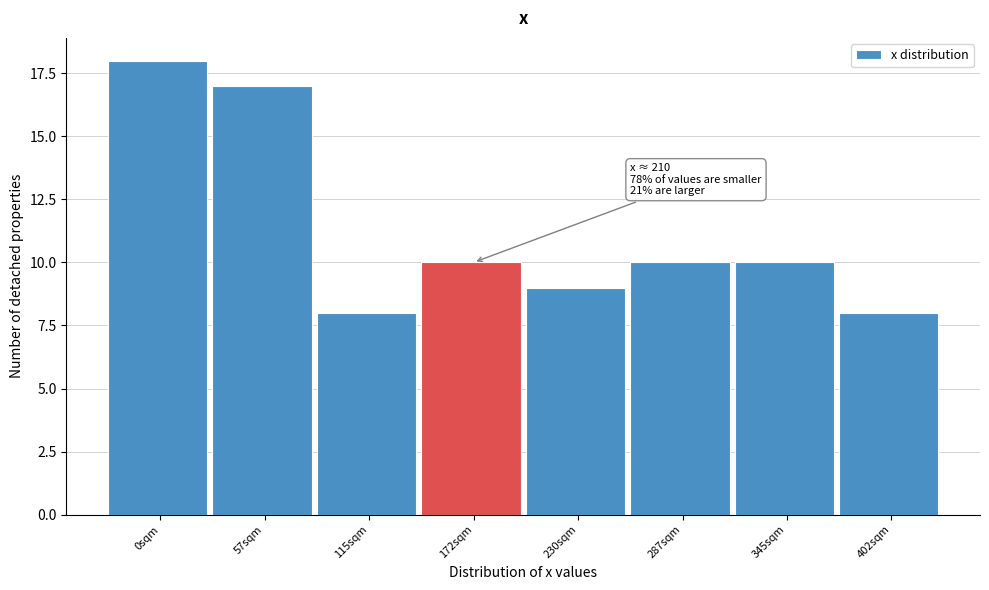

Reading left to right, list all the values displayed in this chart.

0sqm=18	57sqm=17	115sqm=8	172sqm=10	230sqm=9	287sqm=10	345sqm=10	402sqm=8